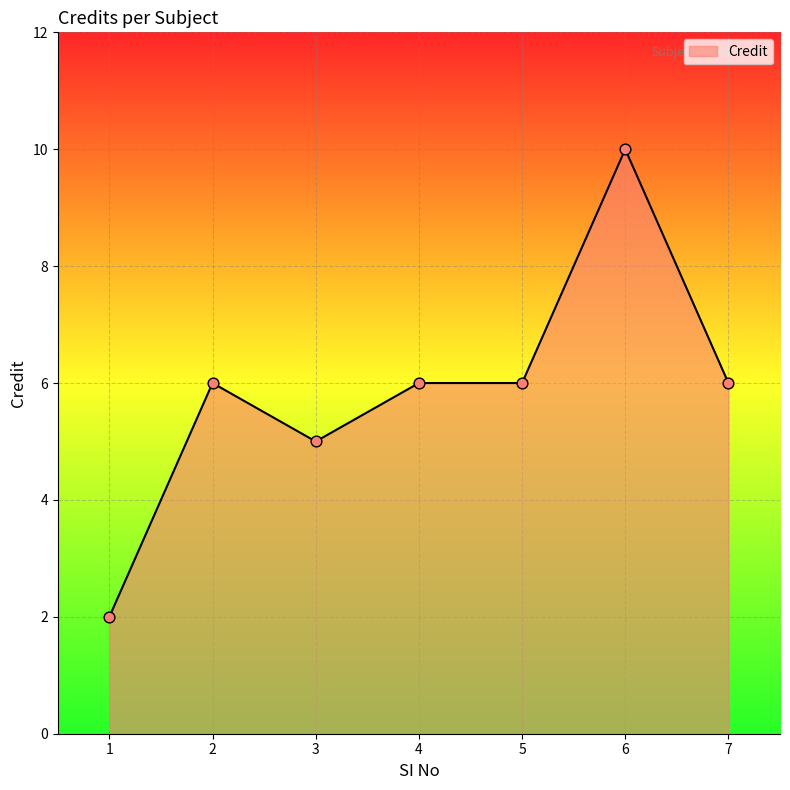

Which has a higher value, 1 or 3?

3